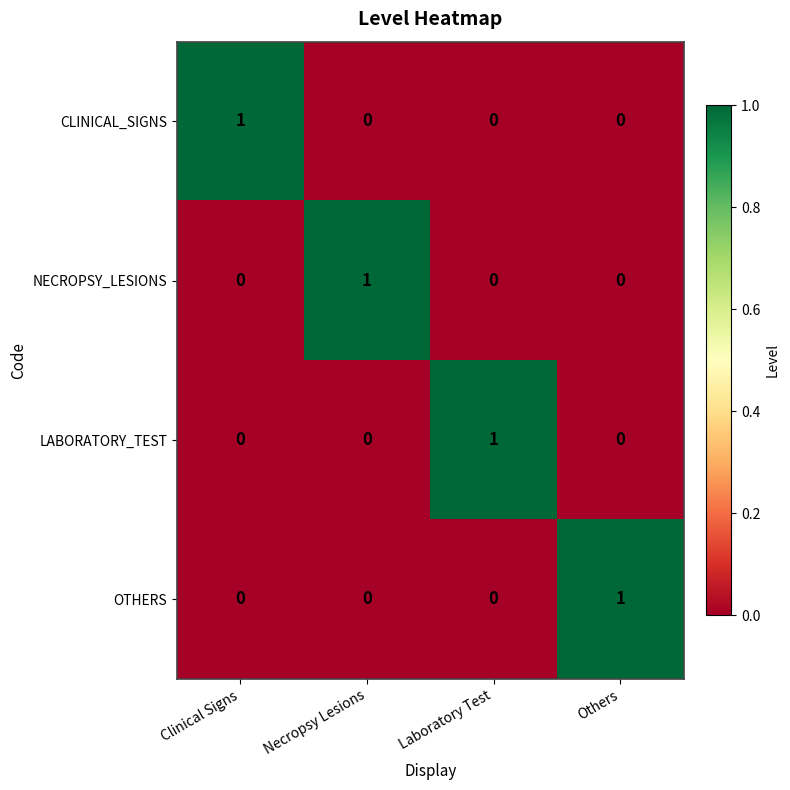

Which category has the highest value in the CLINICAL_SIGNS series?

Clinical Signs